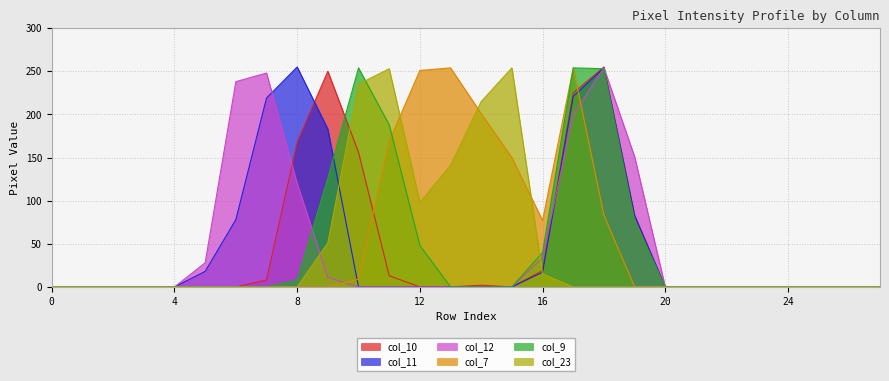

What is the highest value of the col_23 series?

254